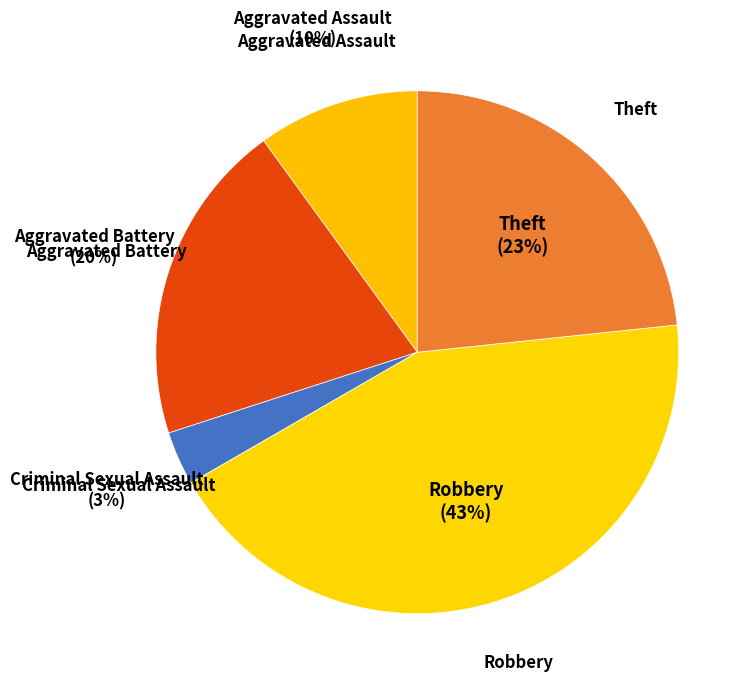

Is there any slice that represents more than half of the pie?

No